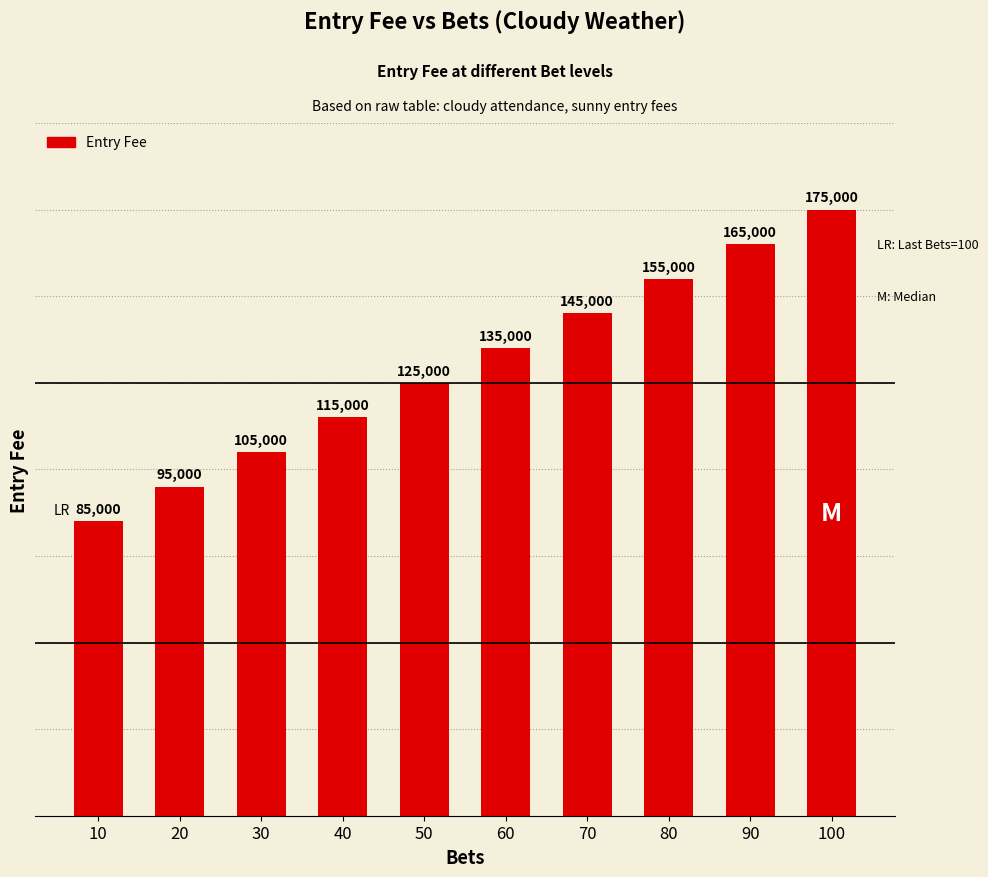

Which category has the lowest value across all series?

10